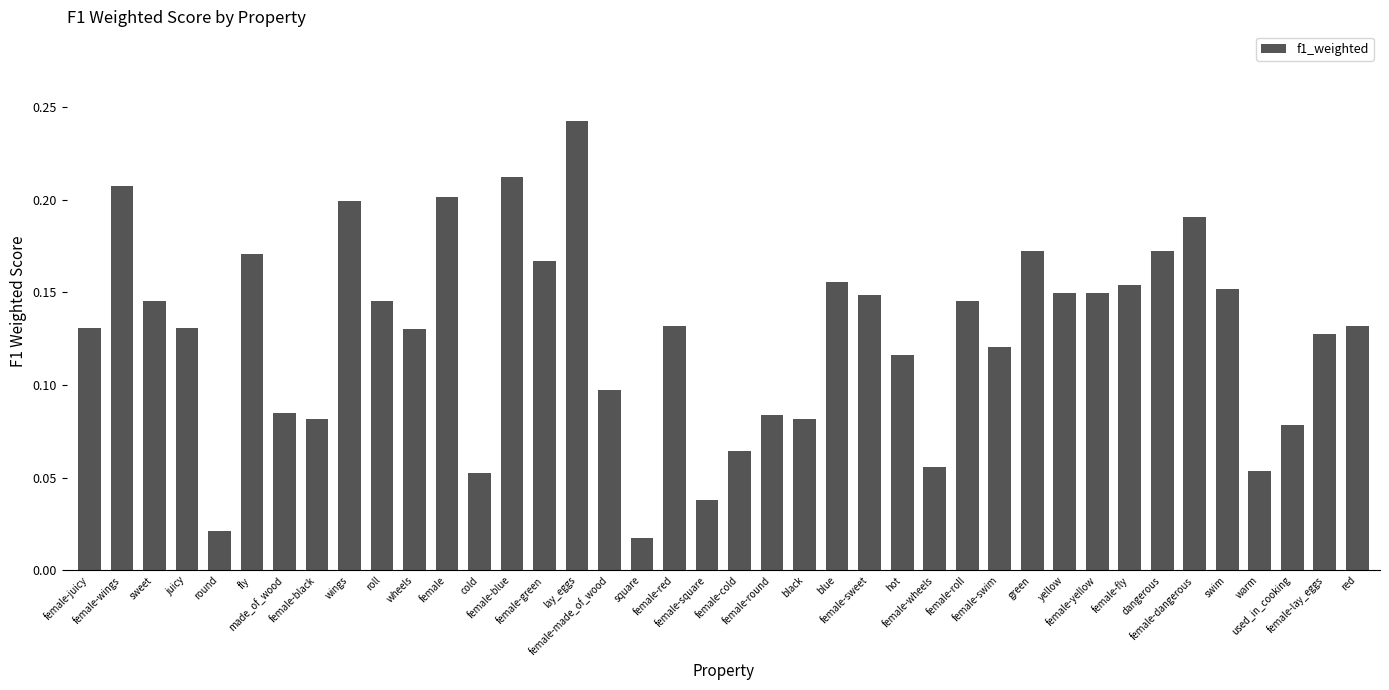

Does the chart contain stacked bars?

No